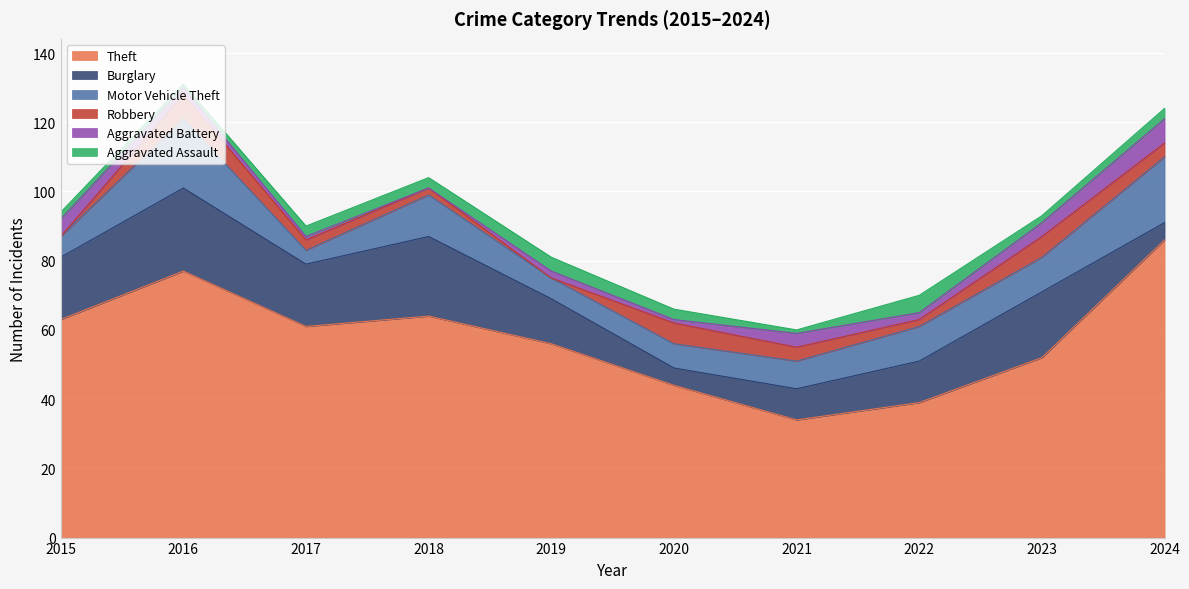

True or false: Theft and Robbery cross at least once.

False